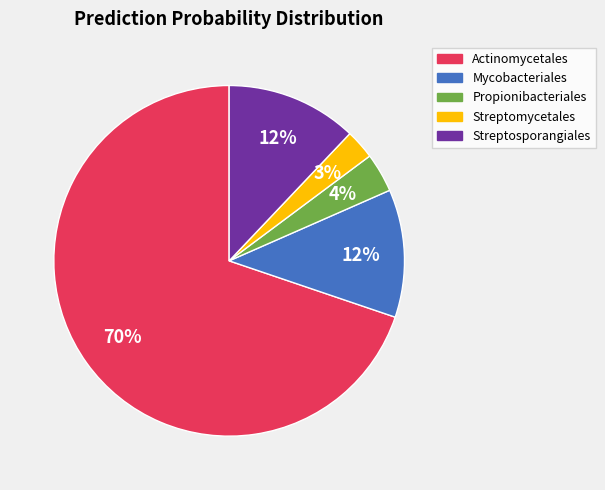

To the nearest percent, what is the average slice percentage?

20%